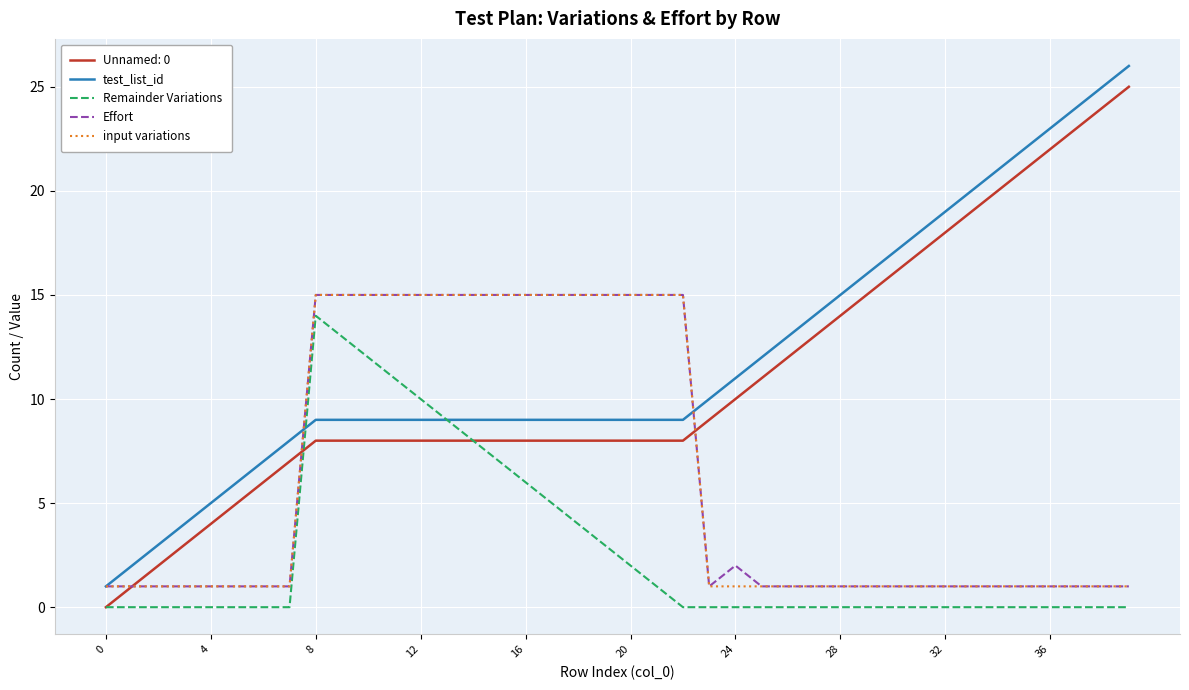

What are all the series names shown in the legend?

Unnamed: 0, test_list_id, Remainder Variations, Effort, input variations